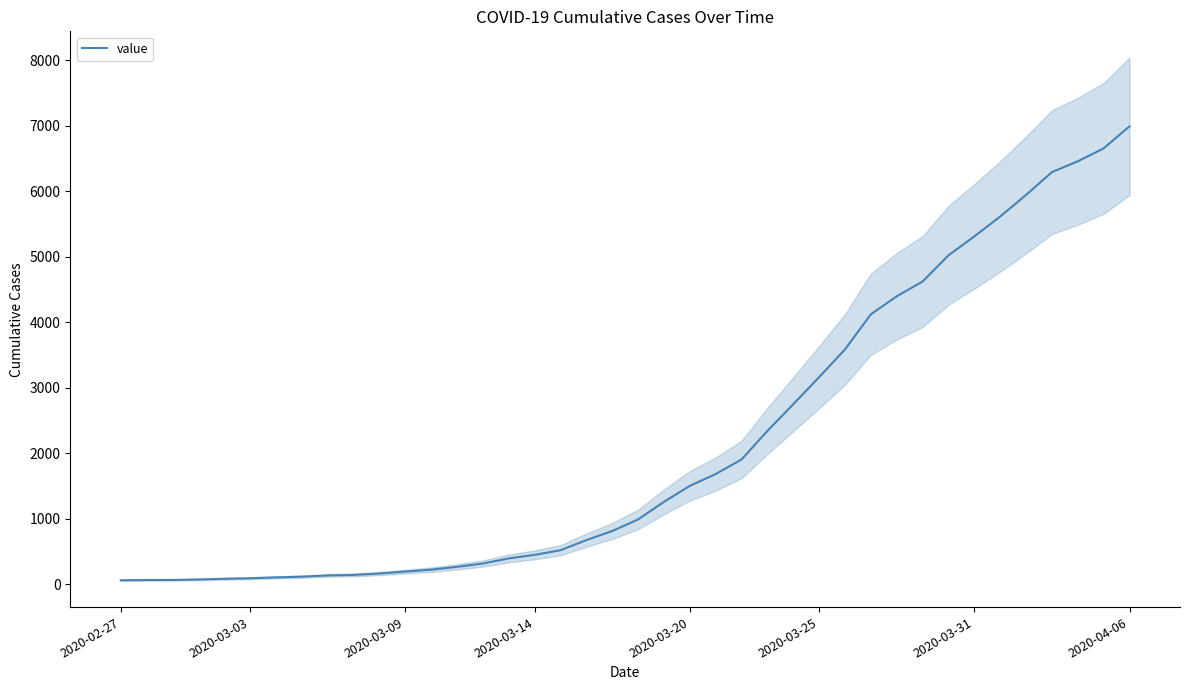

At which label does value reach its peak?

2020-04-06